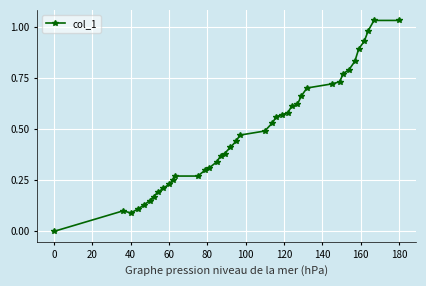

True or false: the data has more than 0 interior local peaks.

True